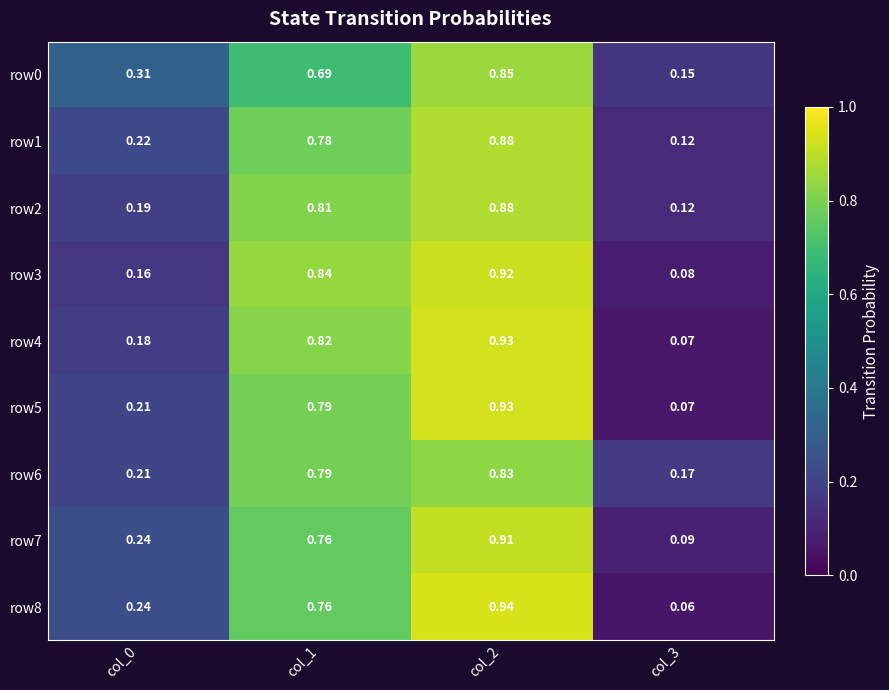

Is the value of row0 at col_3 greater than the value of row1 at col_0?

No